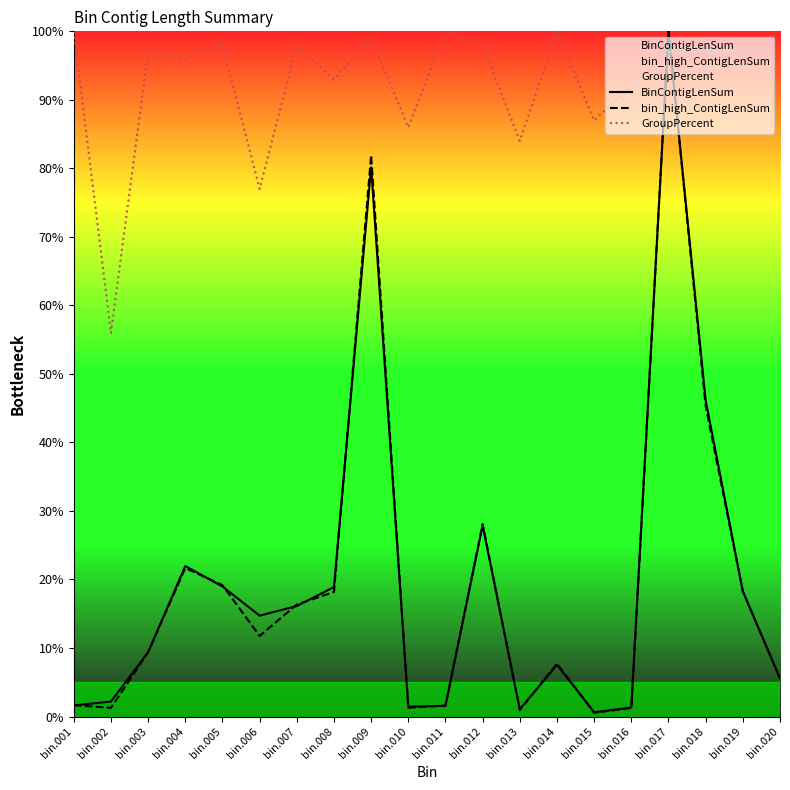

How many categories are shown in the chart?

20